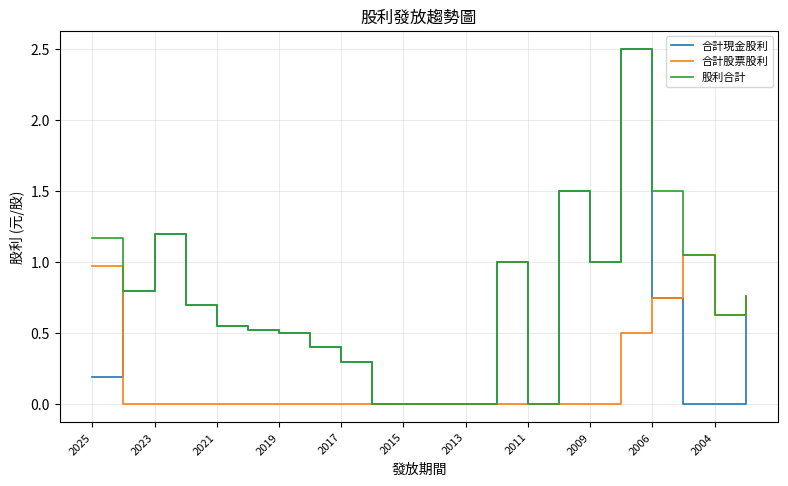

What is the highest value of the 股利合計 series?

2.5